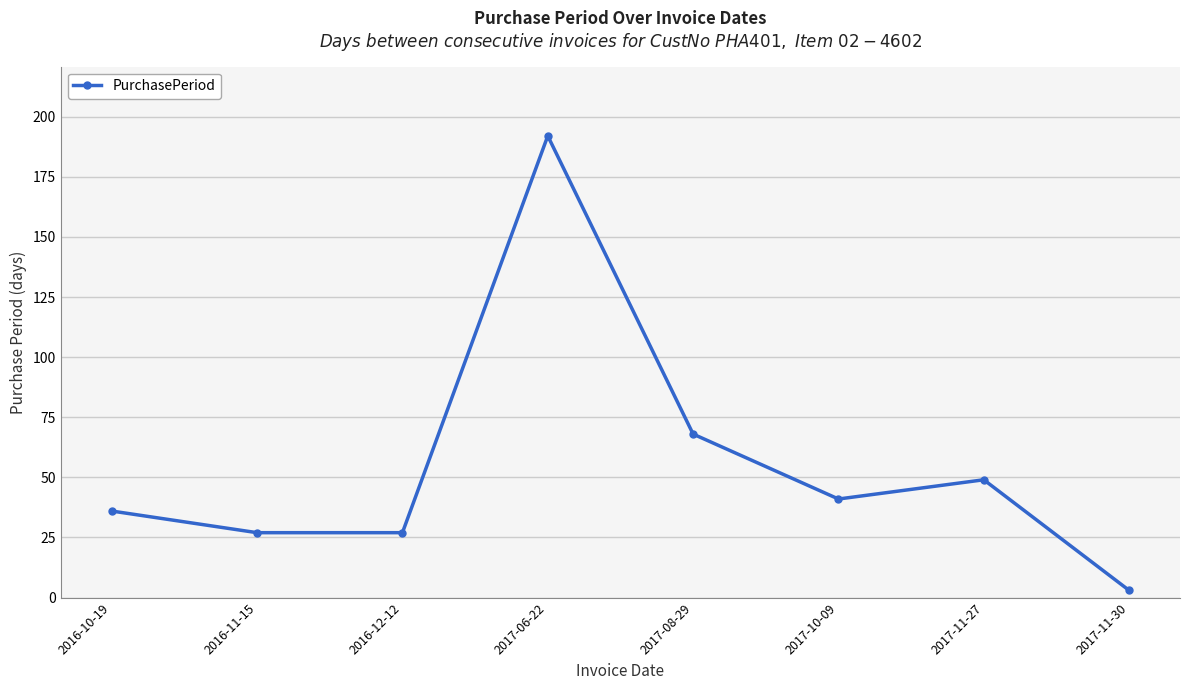

Where is the data nearest to the value 97?

2017-08-29